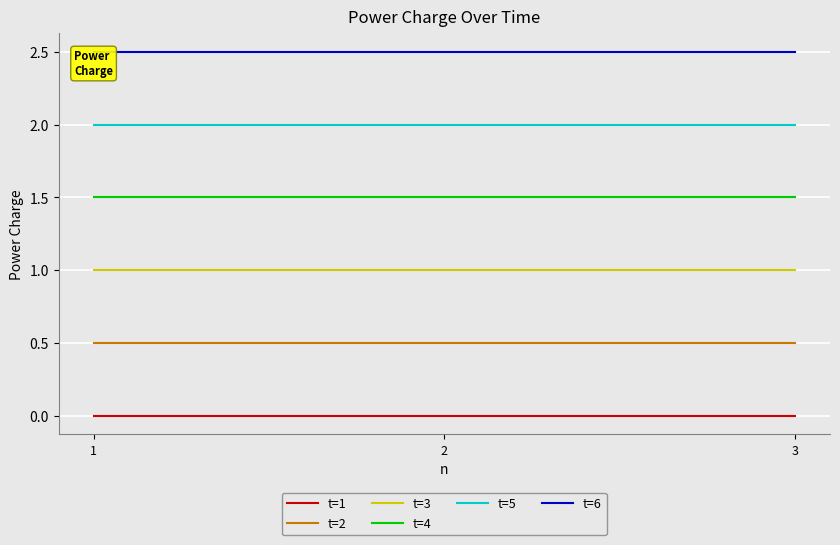

Rank the series at 2 from lowest to highest value.

t=1, t=2, t=3, t=4, t=5, t=6